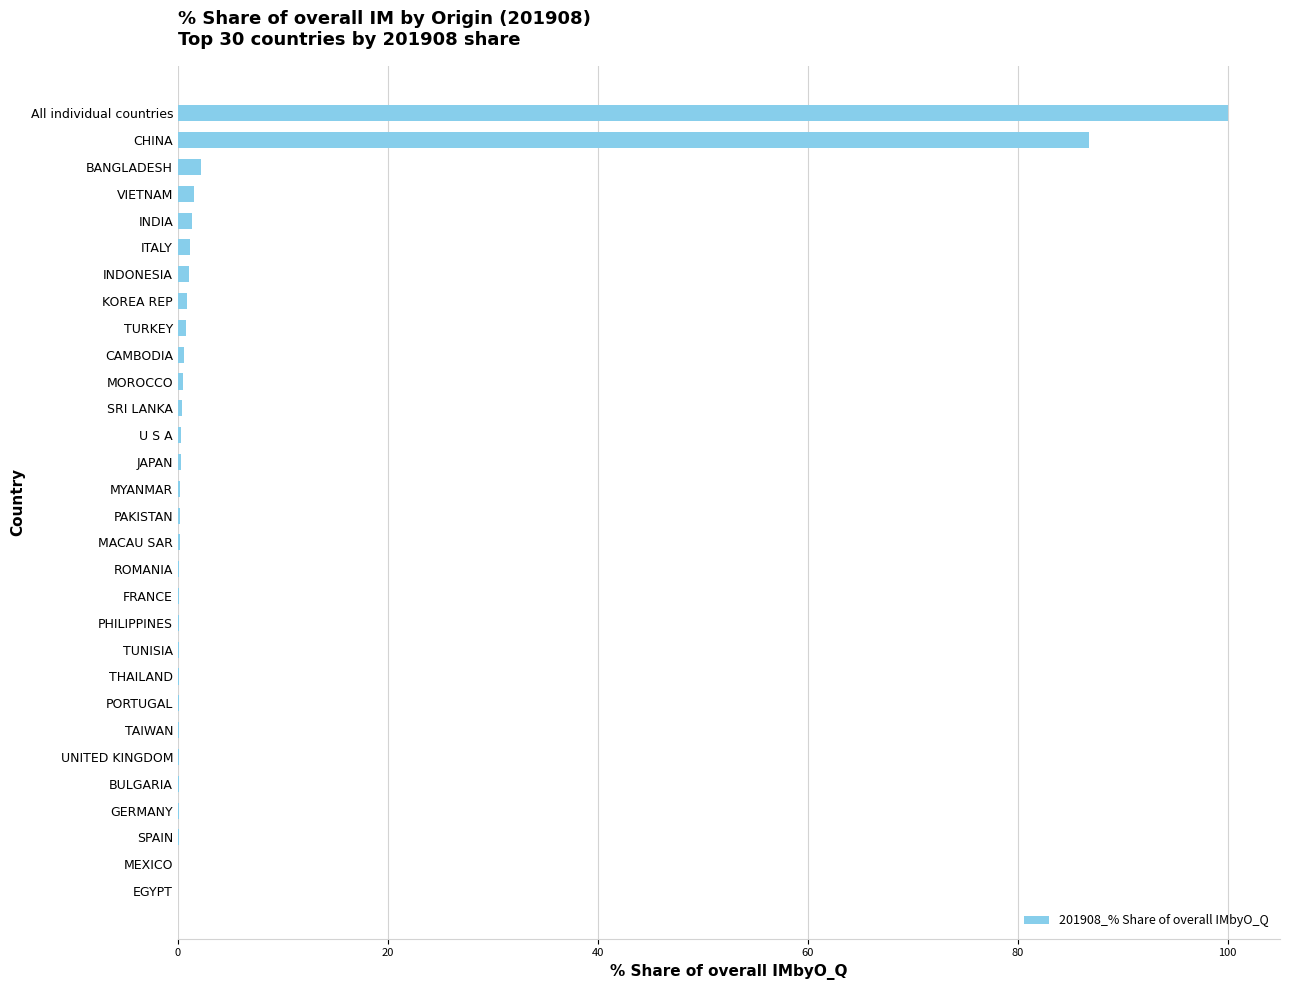

Where is the data nearest to the value 50?

CHINA